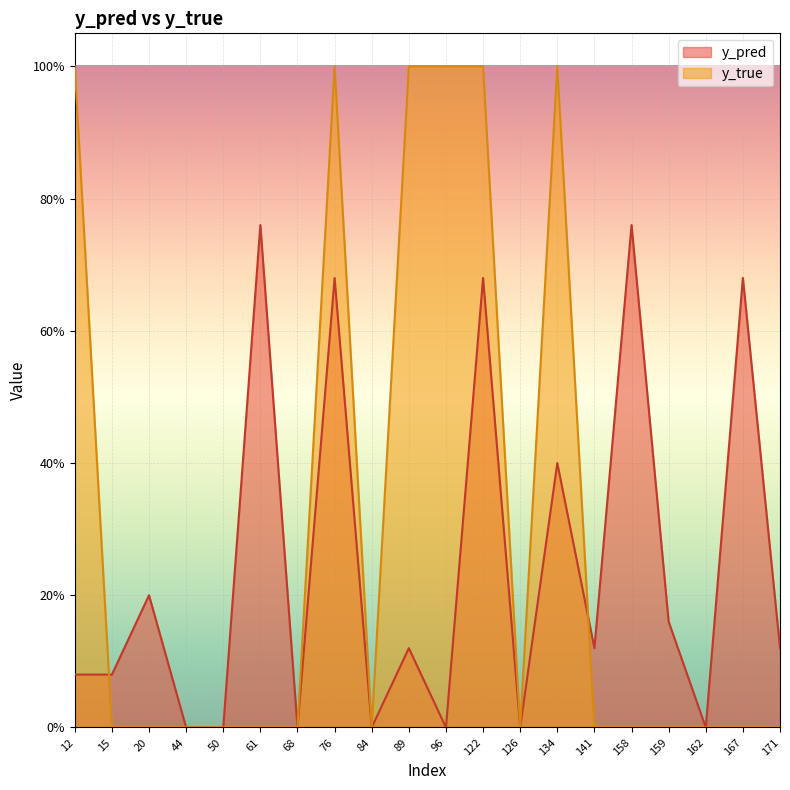

Where is y_true nearest to the value 0?

15